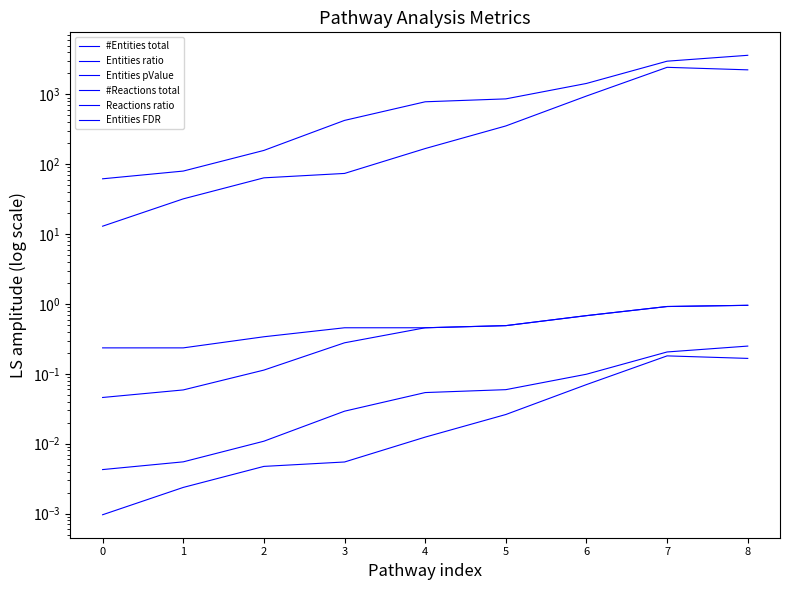

At which label does #Entities total reach its peak?

8